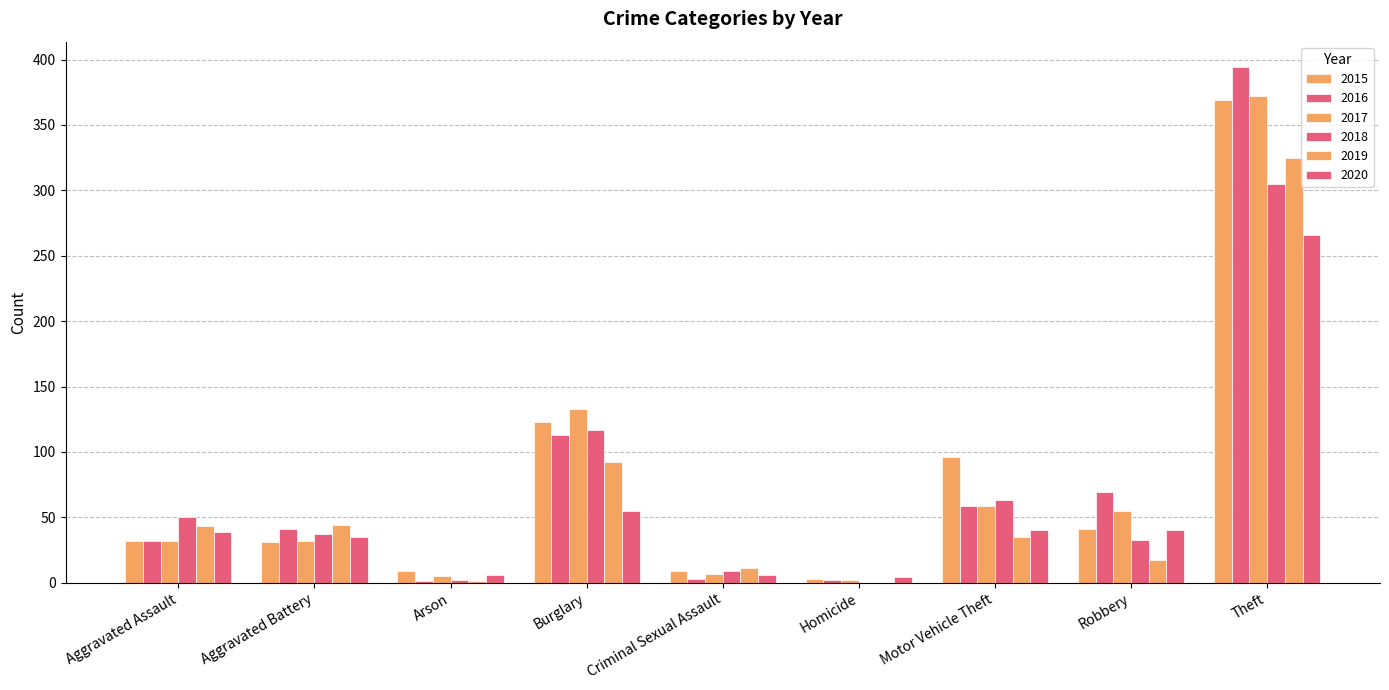

Is the value of 2020 at Aggravated Assault greater than the value of 2016 at Arson?

Yes